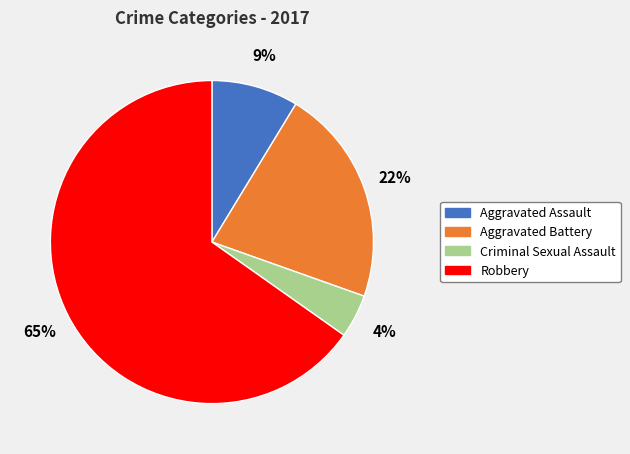

True or false: Aggravated Assault accounts for 9% of the total.

True